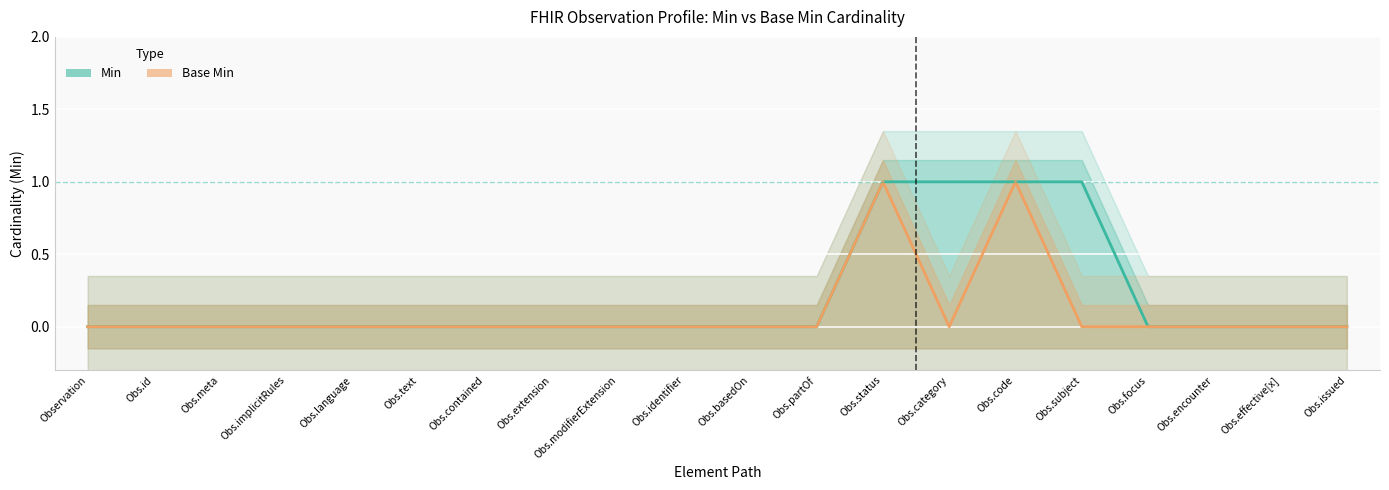

What is the sum of the Base Min values at Obs.code and Obs.basedOn?

1